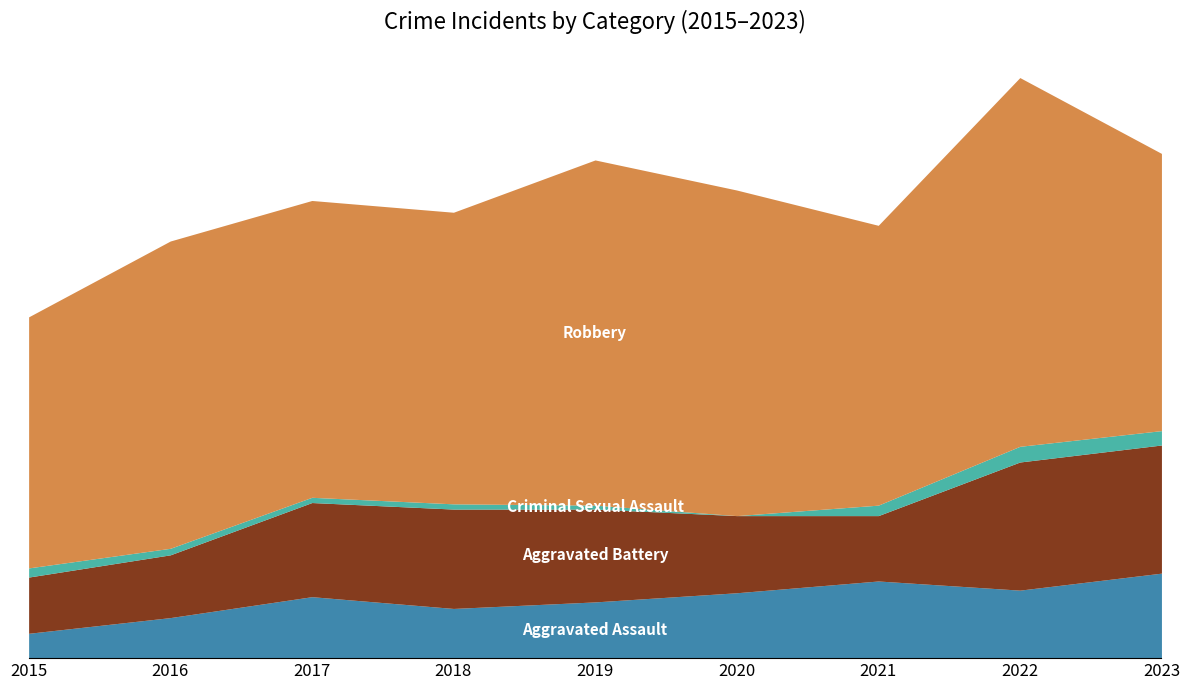

True or false: Aggravated Battery has a value of 72 at 2017.

True